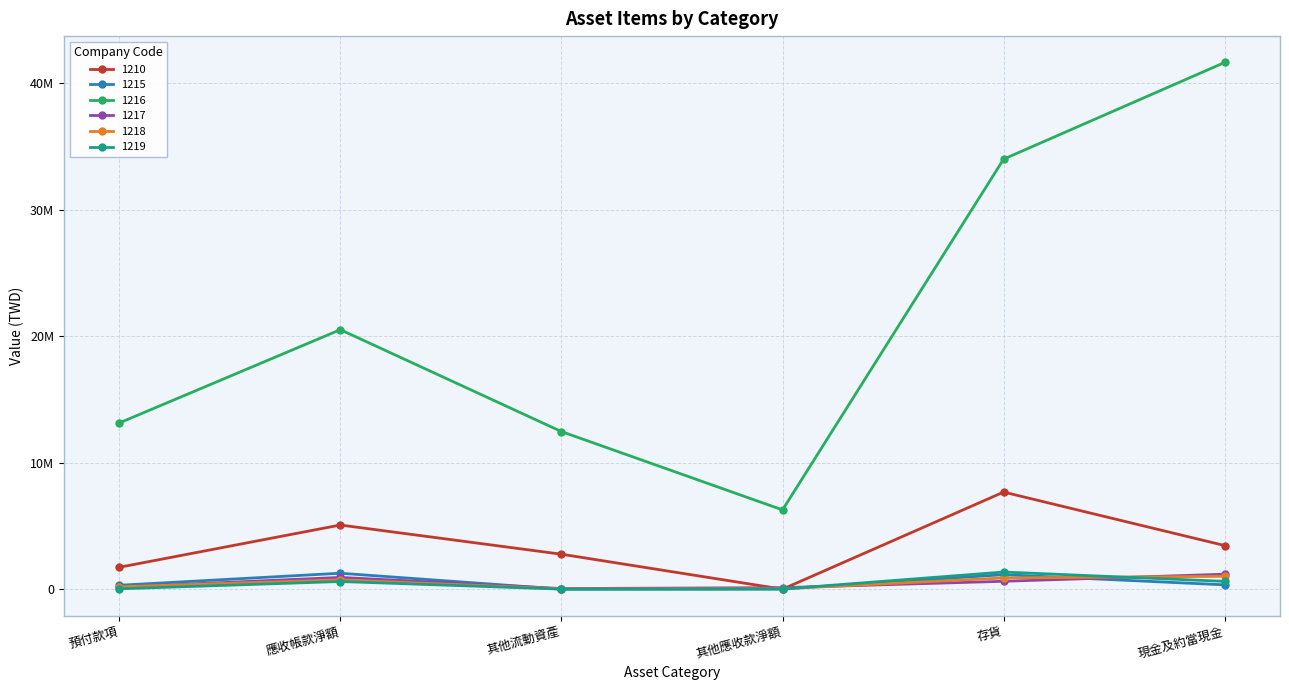

Reading right to left, what are all the values shown in this chart?

1210: 3449809	7678782	0	2765222	5073789	1731986
1215: 342866	1146158	19440	2000	1261581	310127
1216: 41650241	34006787	6269790	12462204	20520257	13142181
1217: 1183172	624120	120673	49000	930084	163352
1218: 1018575	886954	32892	25346	738773	187733
1219: 618094	1355393	10652	5044	605854	27589